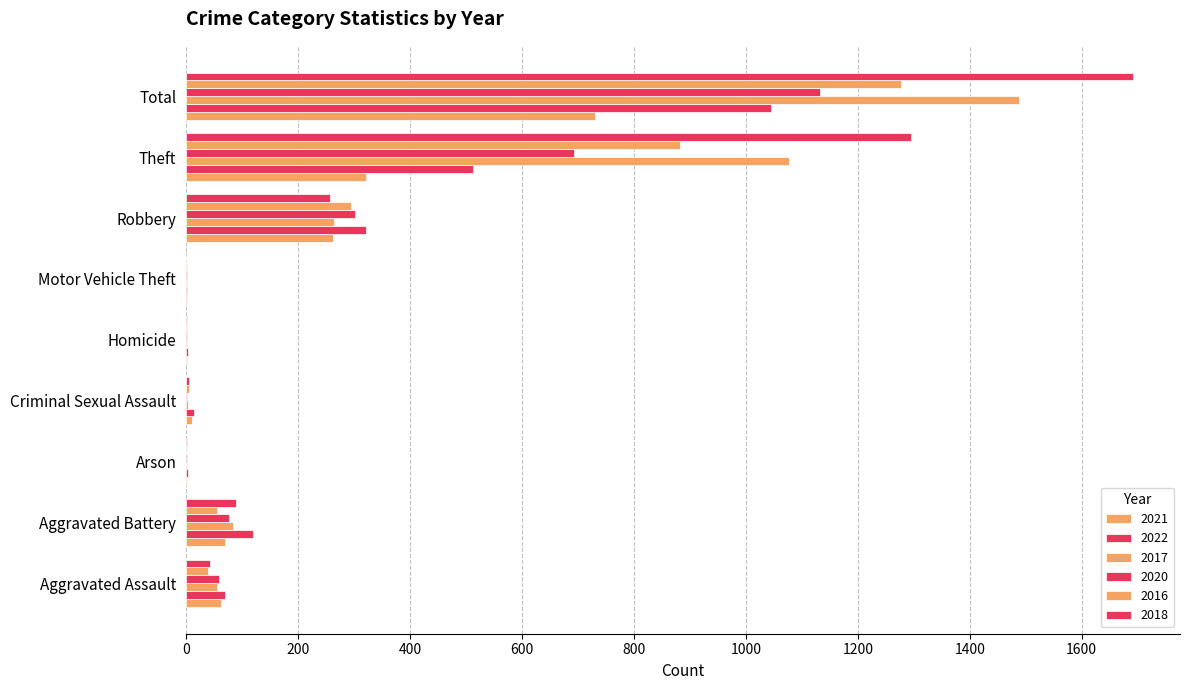

True or false: 2017 has a value of 32 at Aggravated Assault.

False